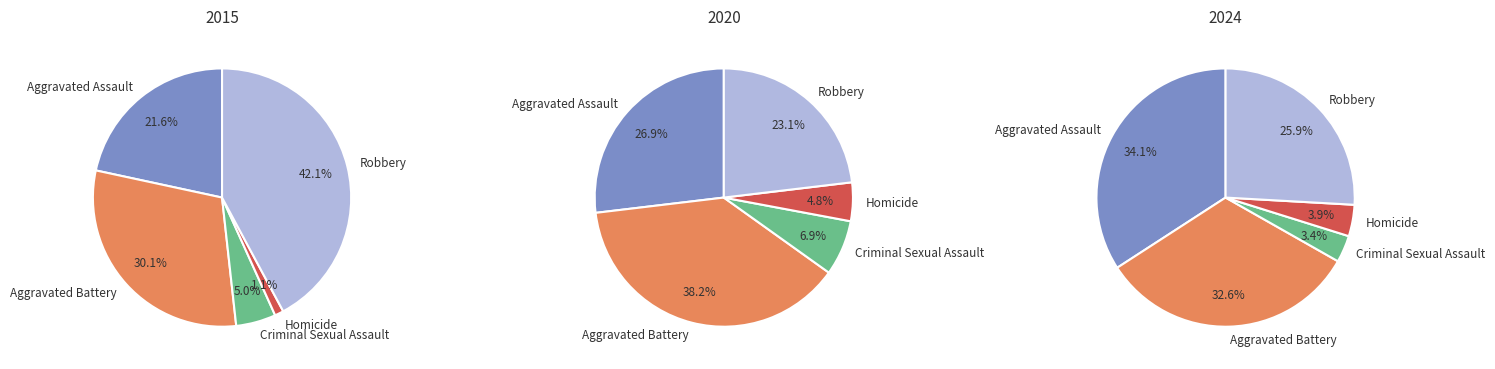

What is the smallest slice in the pie chart?

Homicide